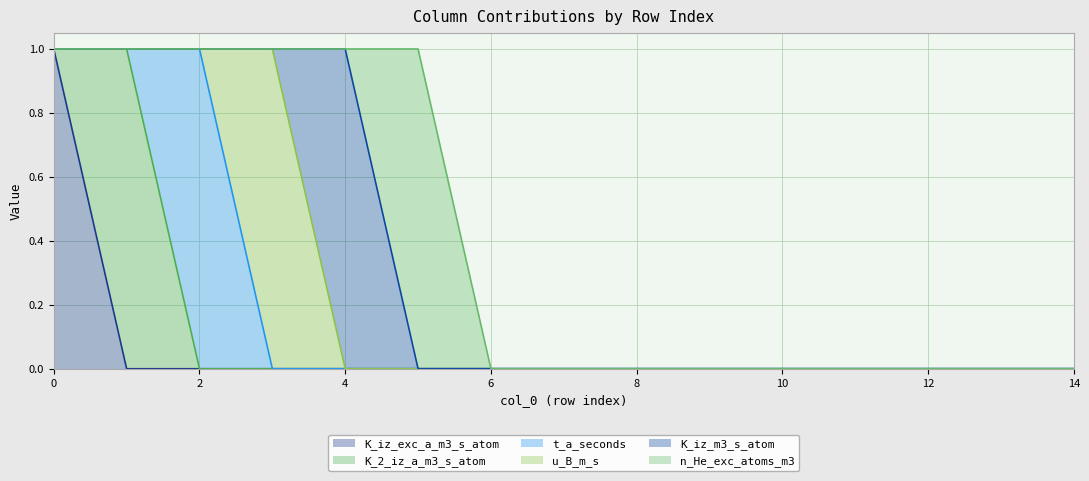

Does the chart display data point markers on the line(s)?

No